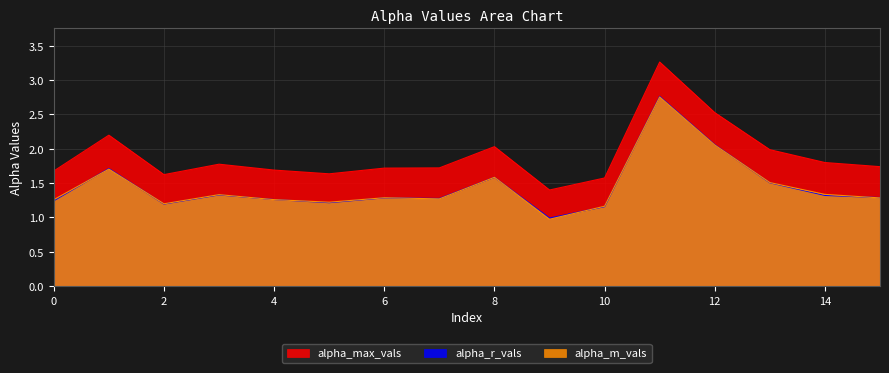

Read the alpha_max_vals value at 14.

1.8